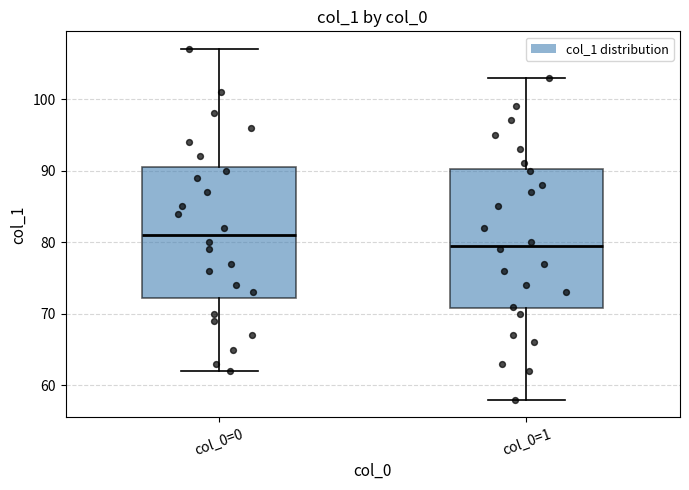

Reading left to right, read every box against the y-axis: the position of its median line, the range the box covers, and the ends of its whiskers. The values are not printed on the chart, so give them approximately, as read against the axis.

col_0=0: median 81, box 72 to 91, whiskers 62 to 107
col_0=1: median 80, box 71 to 90, whiskers 58 to 103